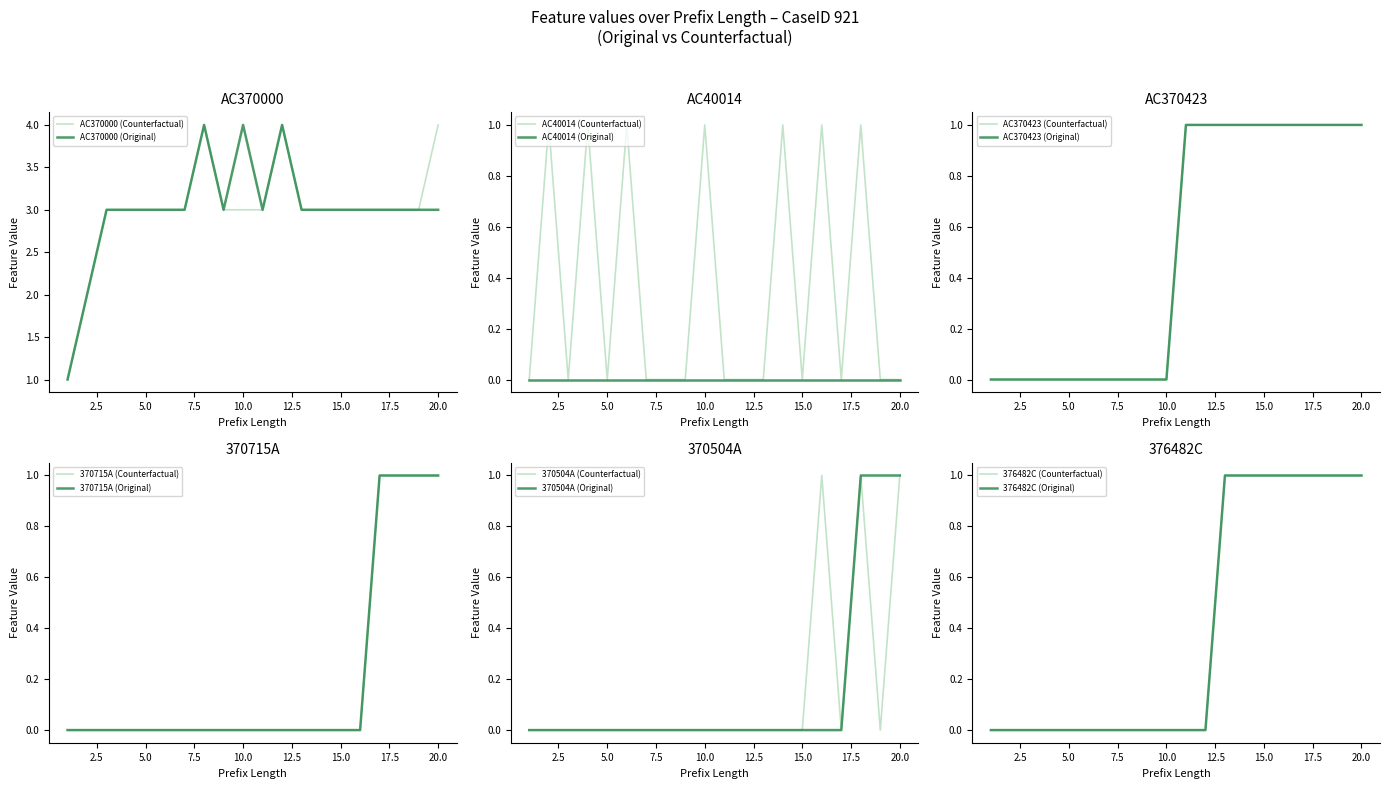

The value of 370712B at 9 is 0. True or false?

False